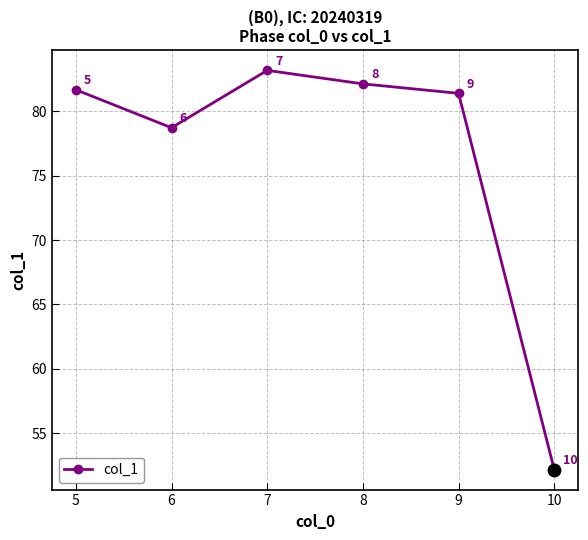

The chart shows a value of 47.9 at 8. True or false?

False